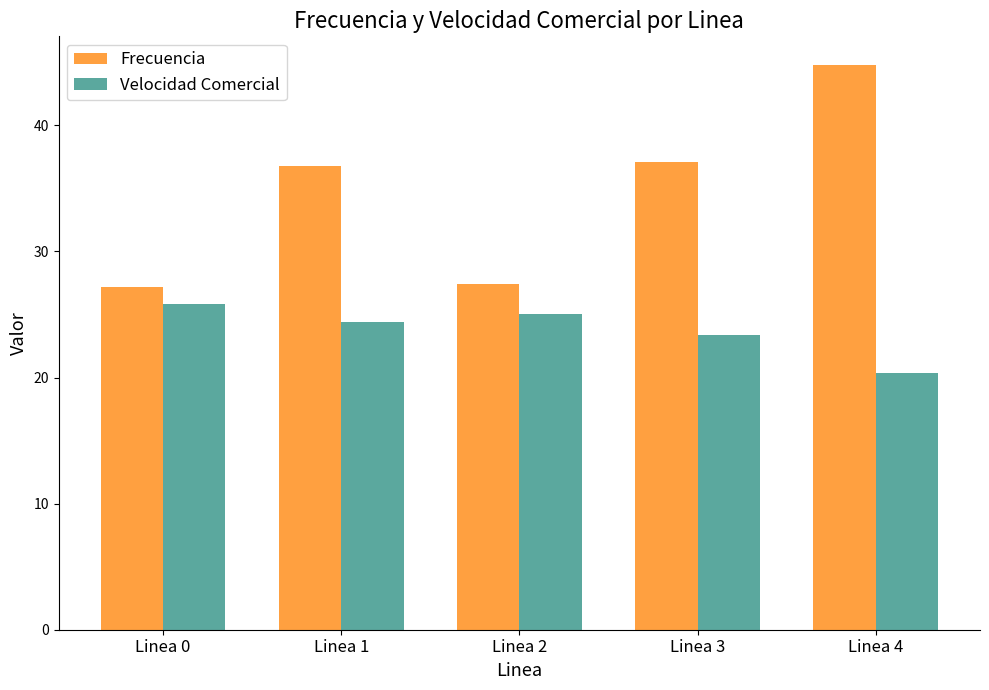

What is the difference between the Frecuencia values at Linea 2 and Linea 3?

9.7